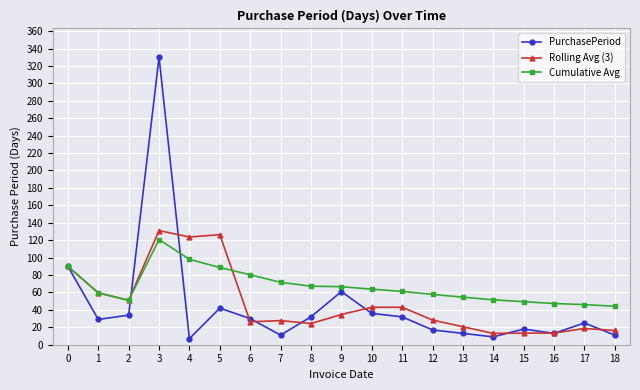

The value of Rolling Avg (3) at 13 is 20.7. True or false?

True